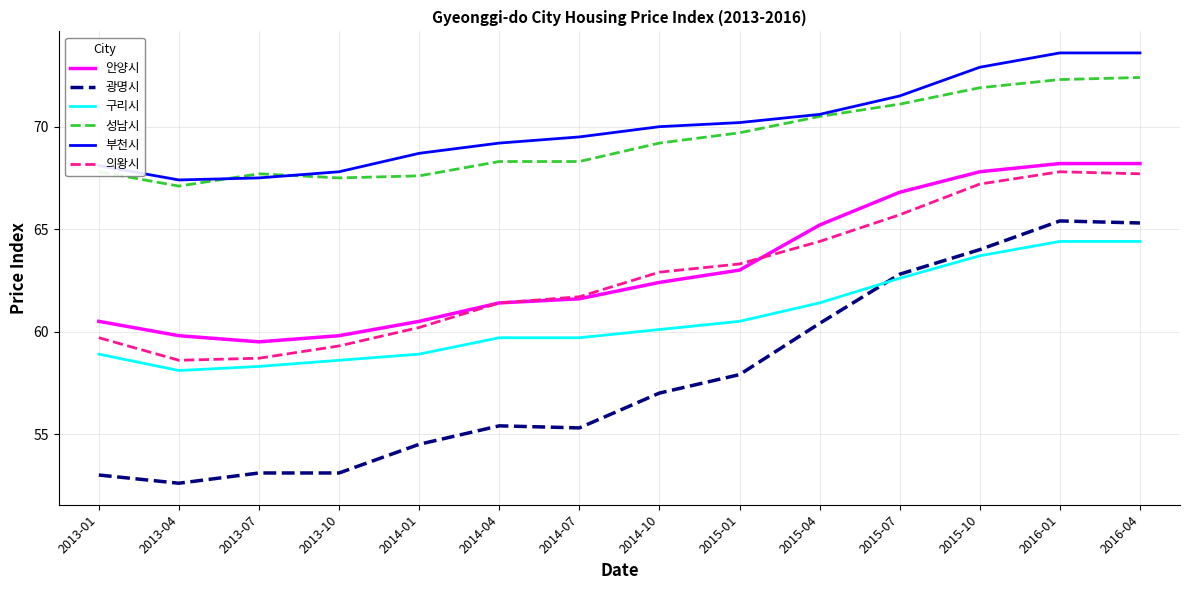

What is the total value across all series at 2013-10?

366.1